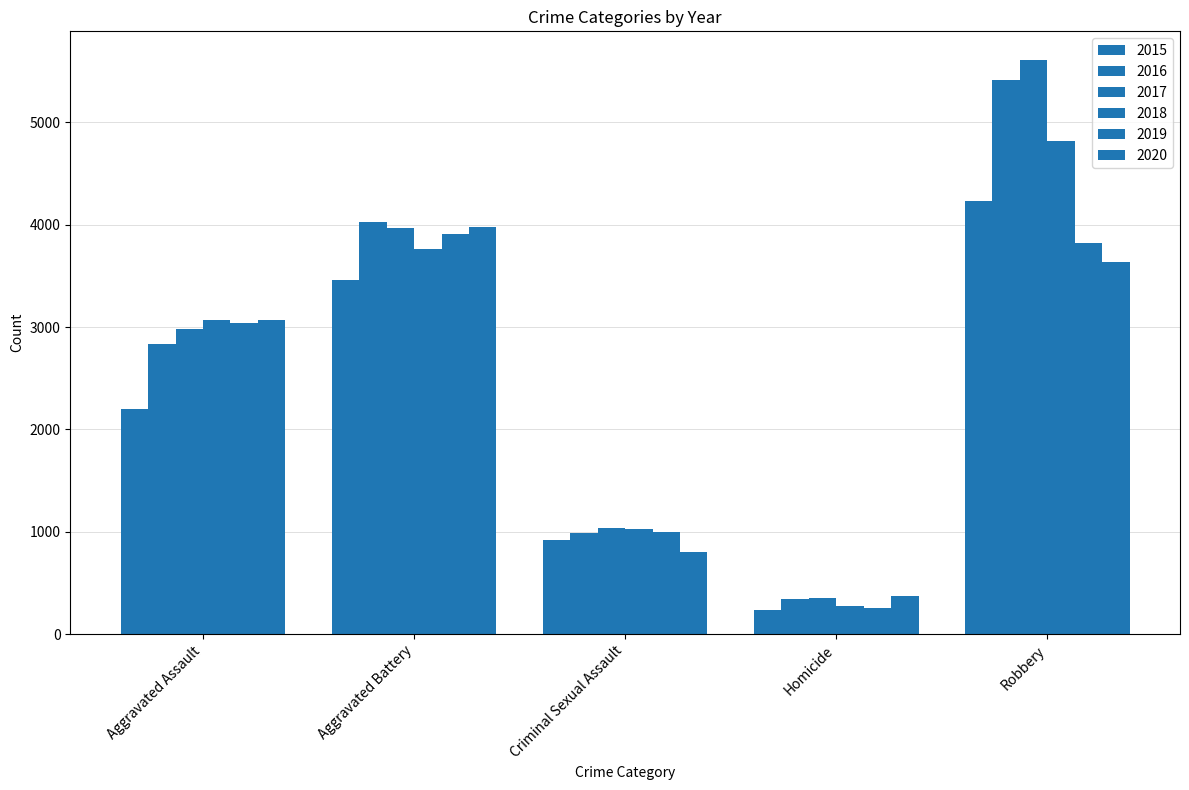

How many data points in 2019 are less than 3037?

2